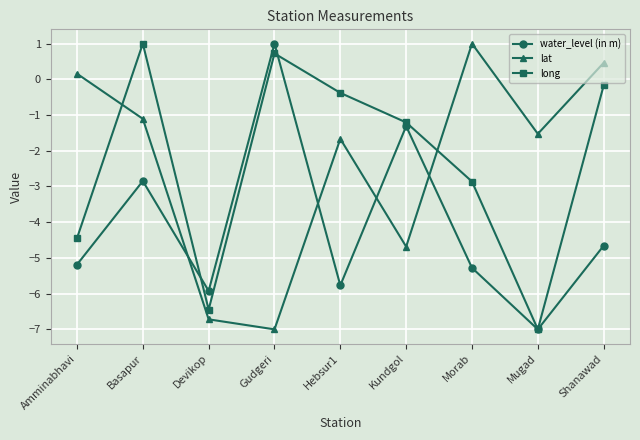

How many lines are shown in the chart?

3